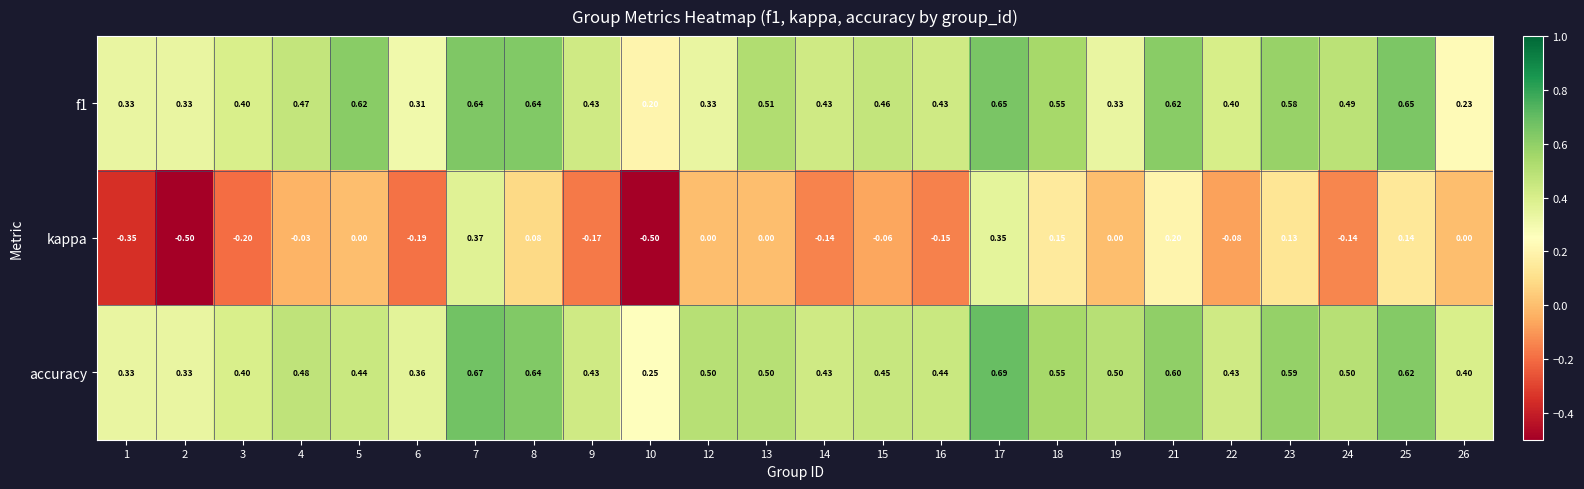

Which series has the largest range (max minus min)?

kappa